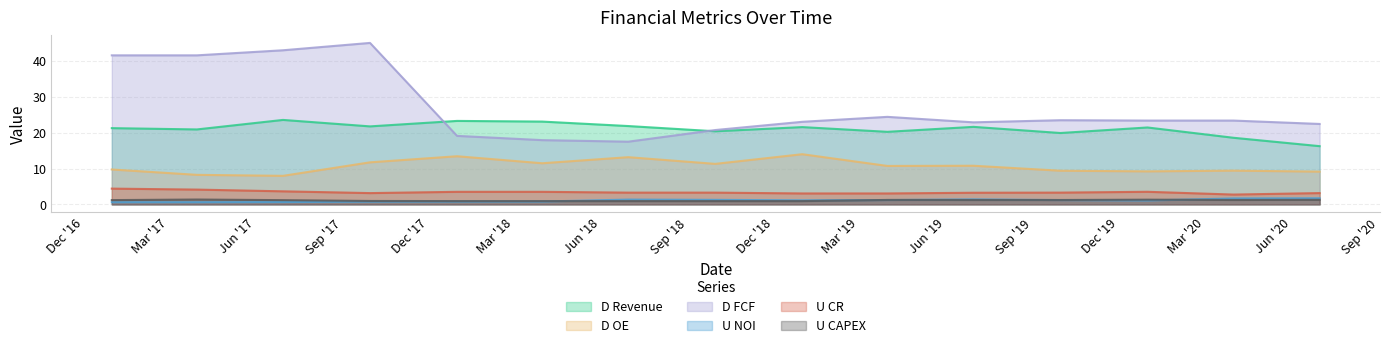

In U NOI, how many points are higher than both neighbors (excluding endpoints)?

2